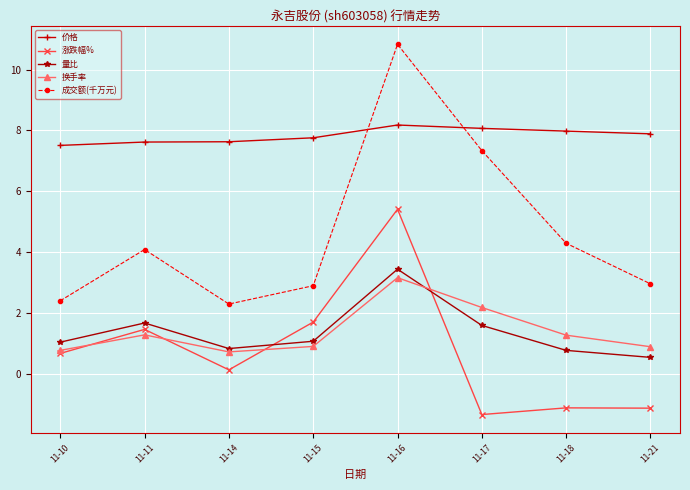

Count the number of data series in this chart.

5